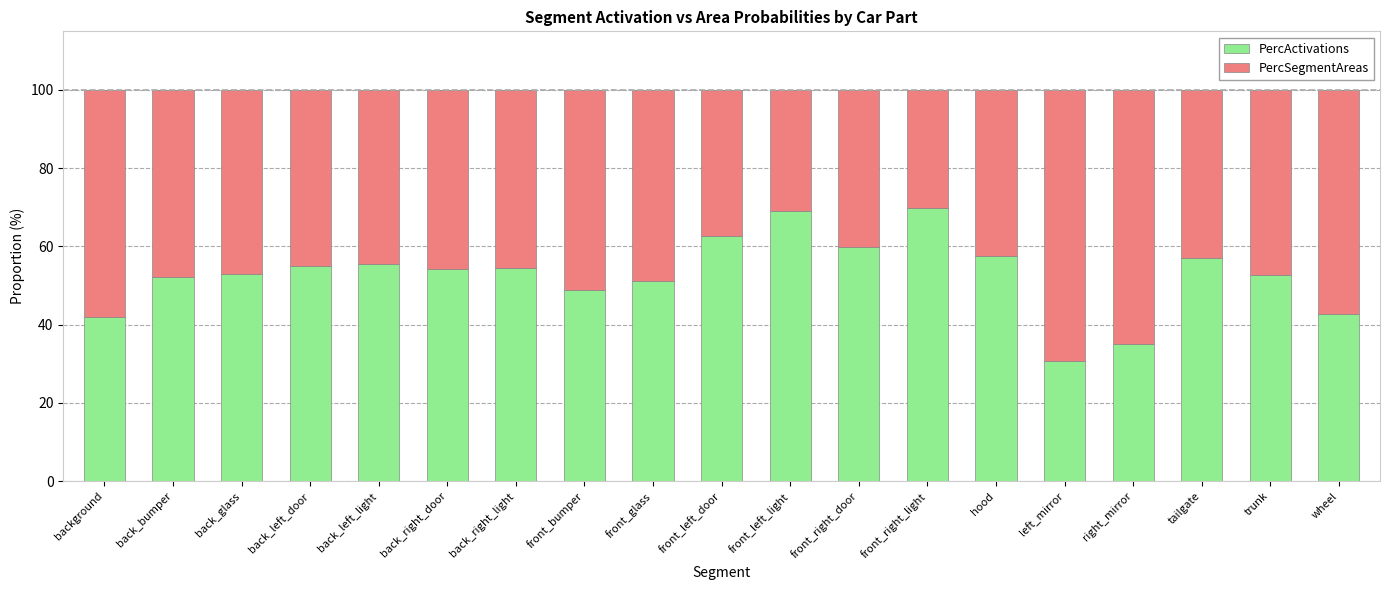

What are all the series names shown in the legend?

PercActivations, PercSegmentAreas